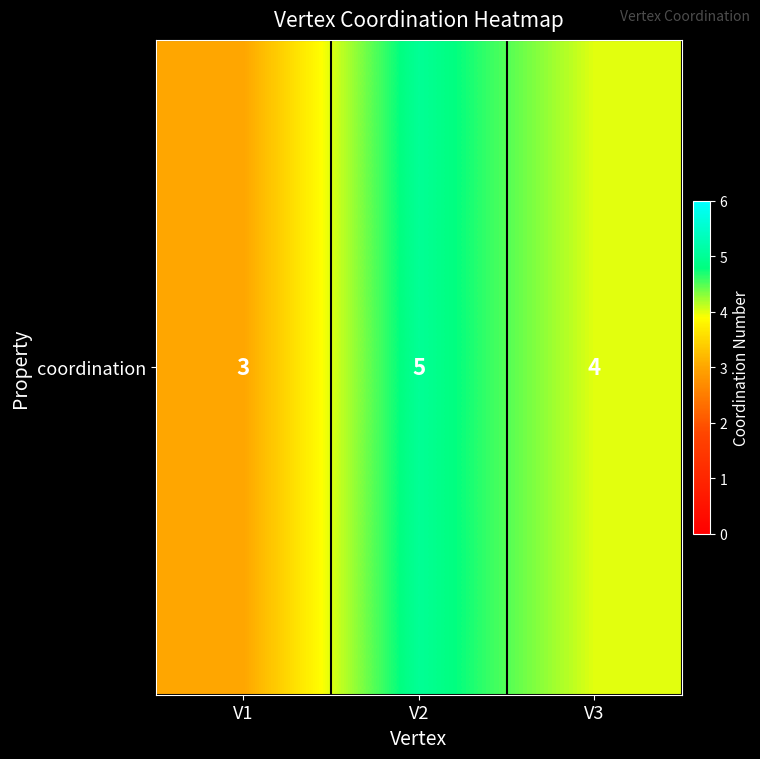

Reading right to left, list all the values displayed in this chart.

V3=4	V2=5	V1=3